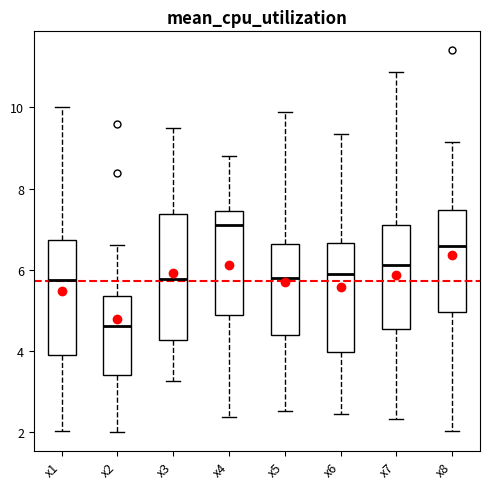

Reading left to right, transcribe this box plot: for each box, give where its median line is, the range the box spans, and where its two whiskers end, as read against the y-axis. The values are not printed on the chart, so give them approximately, as read against the axis.

x1: median 5.8, box 4.0 to 6.8, whiskers 2.0 to 10.0
x2: median 4.6, box 3.4 to 5.4, whiskers 2.0 to 6.6
x3: median 5.8, box 4.2 to 7.4, whiskers 3.2 to 9.6
x4: median 7.2, box 4.8 to 7.4, whiskers 2.4 to 8.8
x5: median 5.8, box 4.4 to 6.6, whiskers 2.6 to 9.8
x6: median 5.8, box 4.0 to 6.6, whiskers 2.4 to 9.4
x7: median 6.2, box 4.6 to 7.0, whiskers 2.4 to 10.8
x8: median 6.6, box 5.0 to 7.4, whiskers 2.0 to 9.2